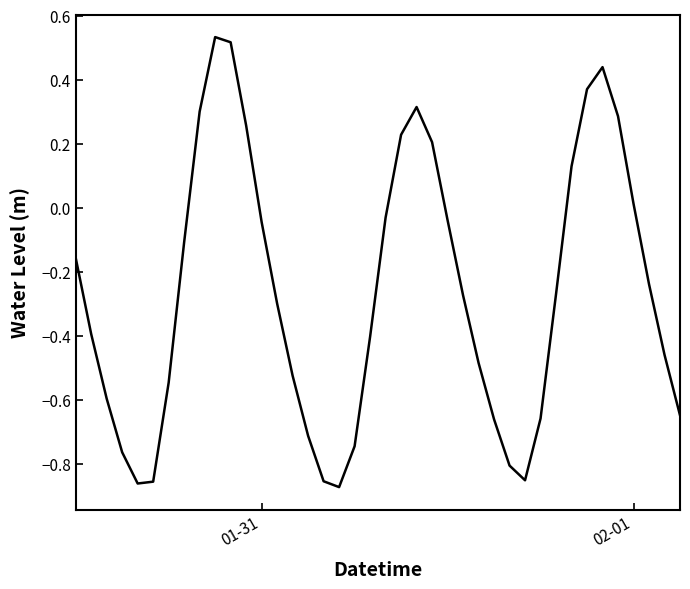

How many positive values are there?

12